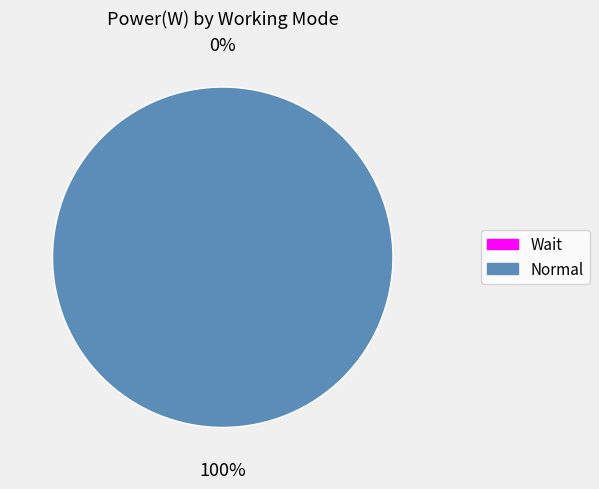

To the nearest percent, what portion does Normal represent?

100%